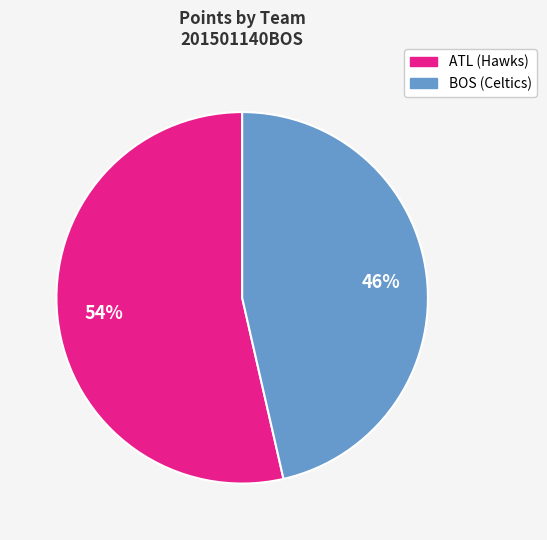

To the nearest percent, what is the average slice percentage?

50%